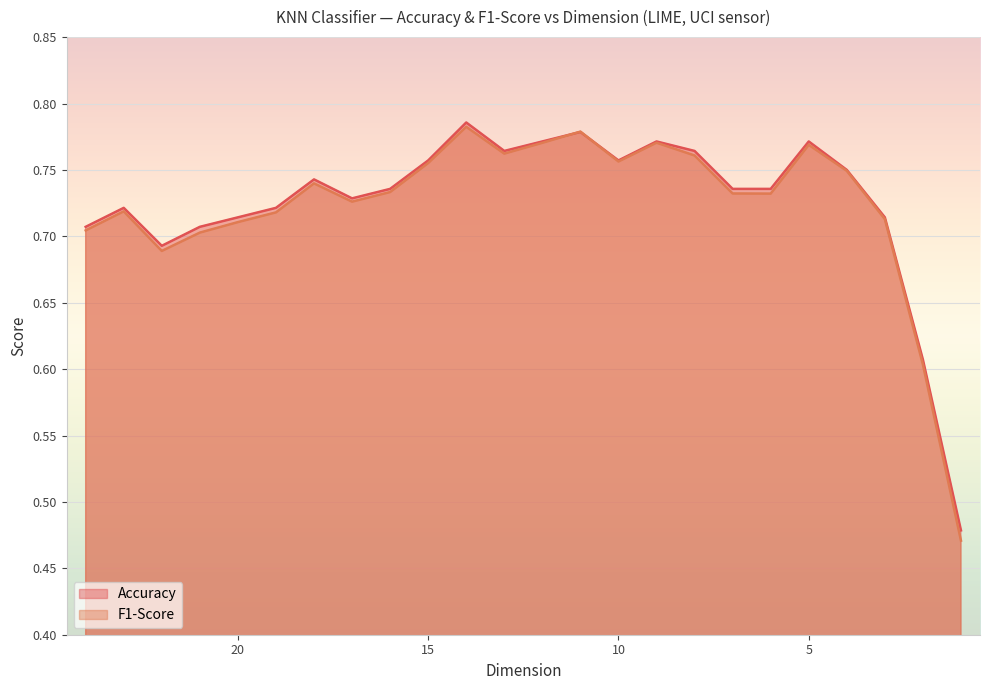

What is the approximate value of Accuracy at 11?

0.8